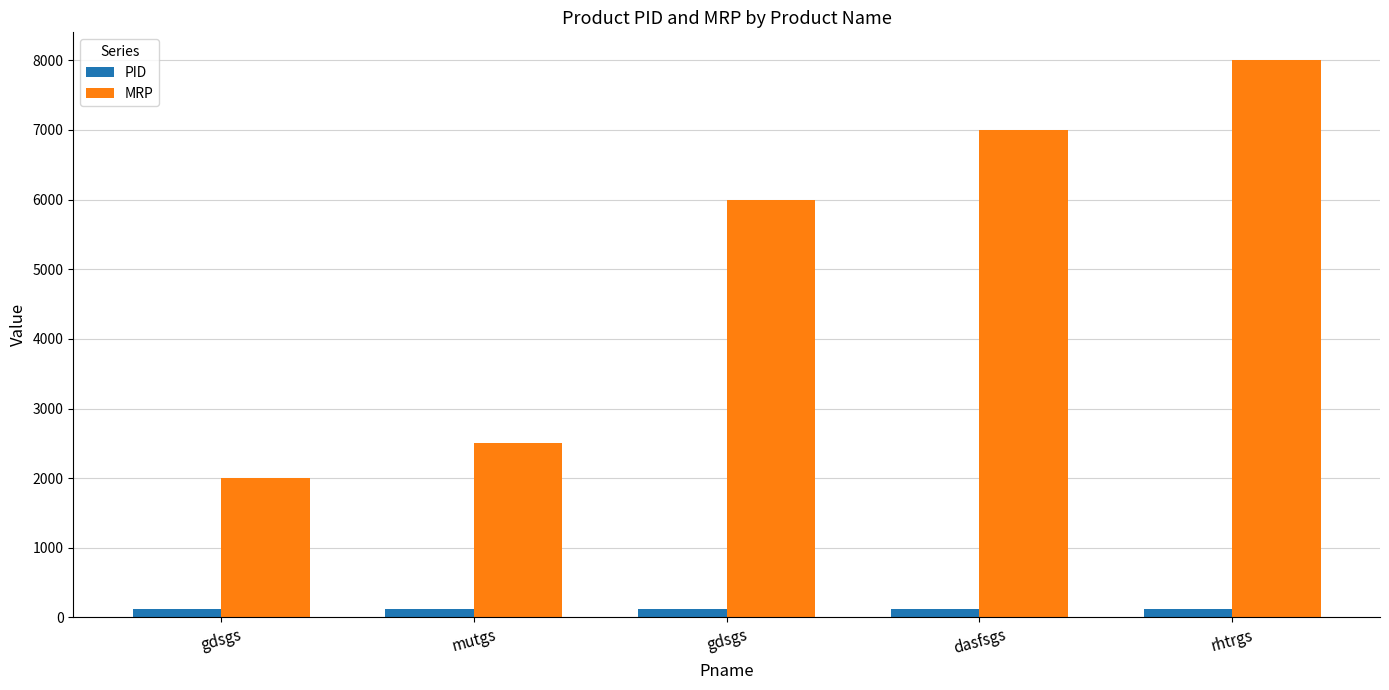

Read the MRP value at gdsgs, to the nearest 50.

2000